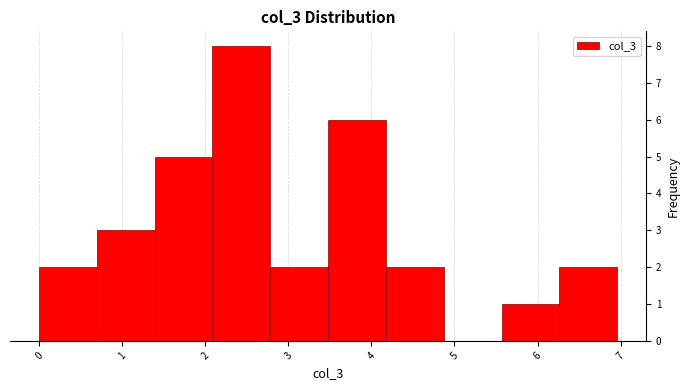

What is the height of the bar covering 6.3 to 7.0 on the x-axis? Neither the bar edges nor the heights are printed on the chart, so give them approximately, as read against the axes.

2